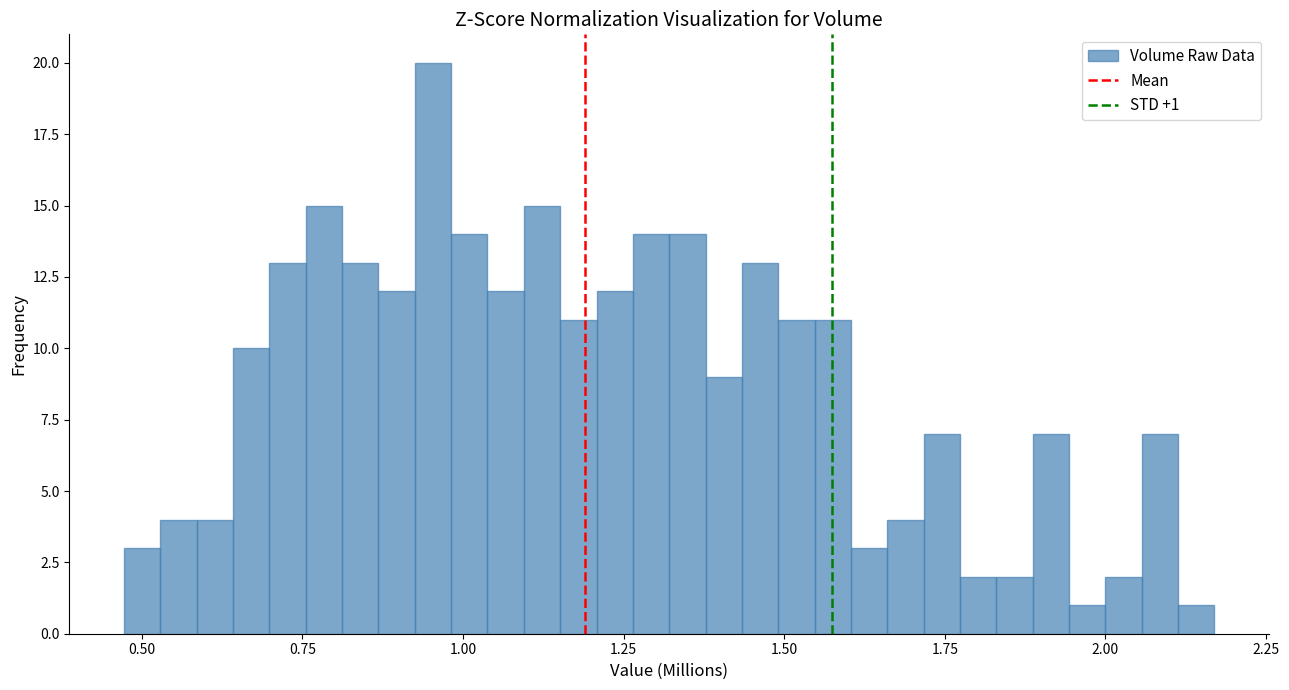

Read against the x-axis, roughly where is the centre of the tallest bar?

0.95